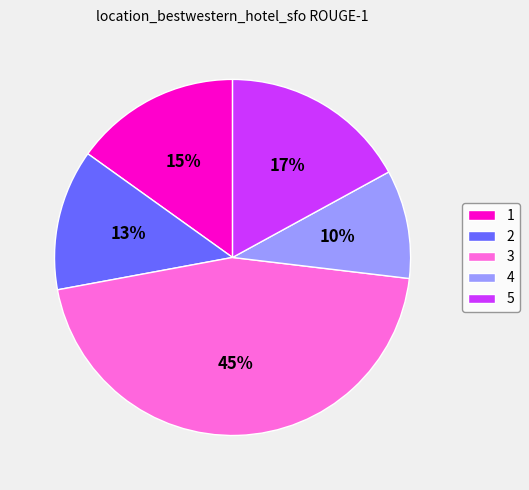

What is the smallest slice in the pie chart?

4